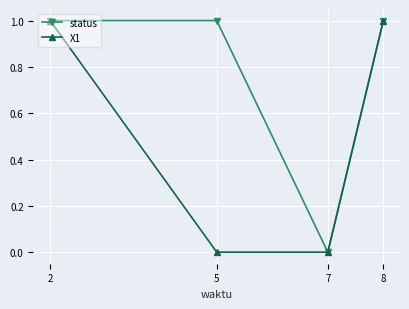

True or false: status has more than 1 points higher than both neighbors.

False